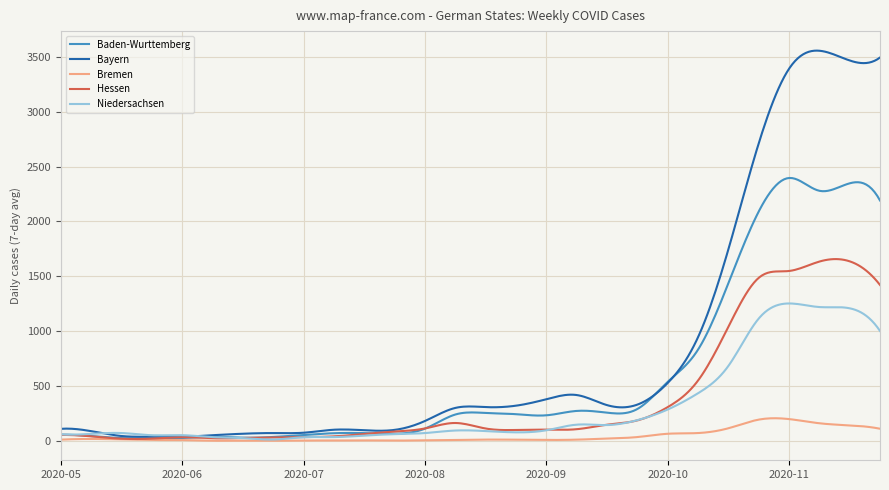

Which series has the largest total across all categories?

Bayern